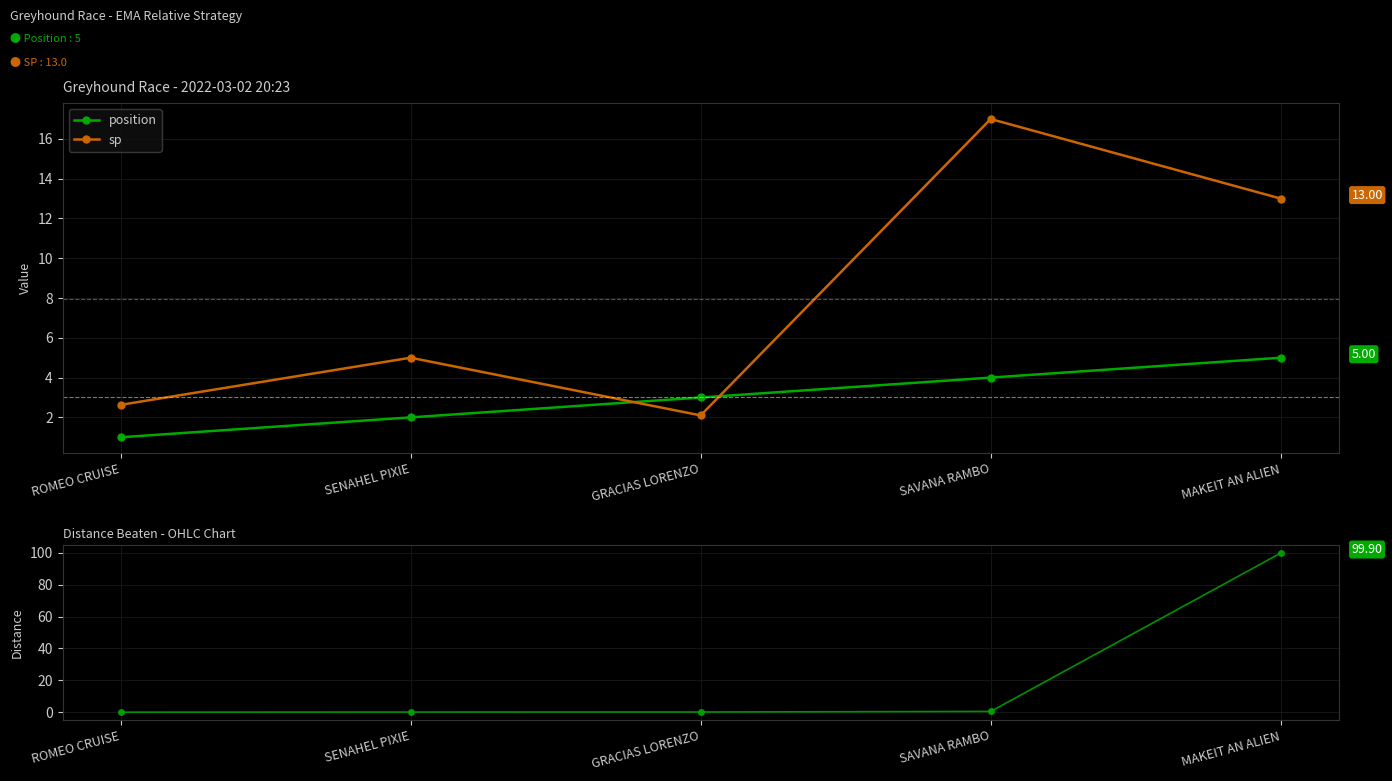

What is the total value across all series at ROMEO CRUISE?

3.6